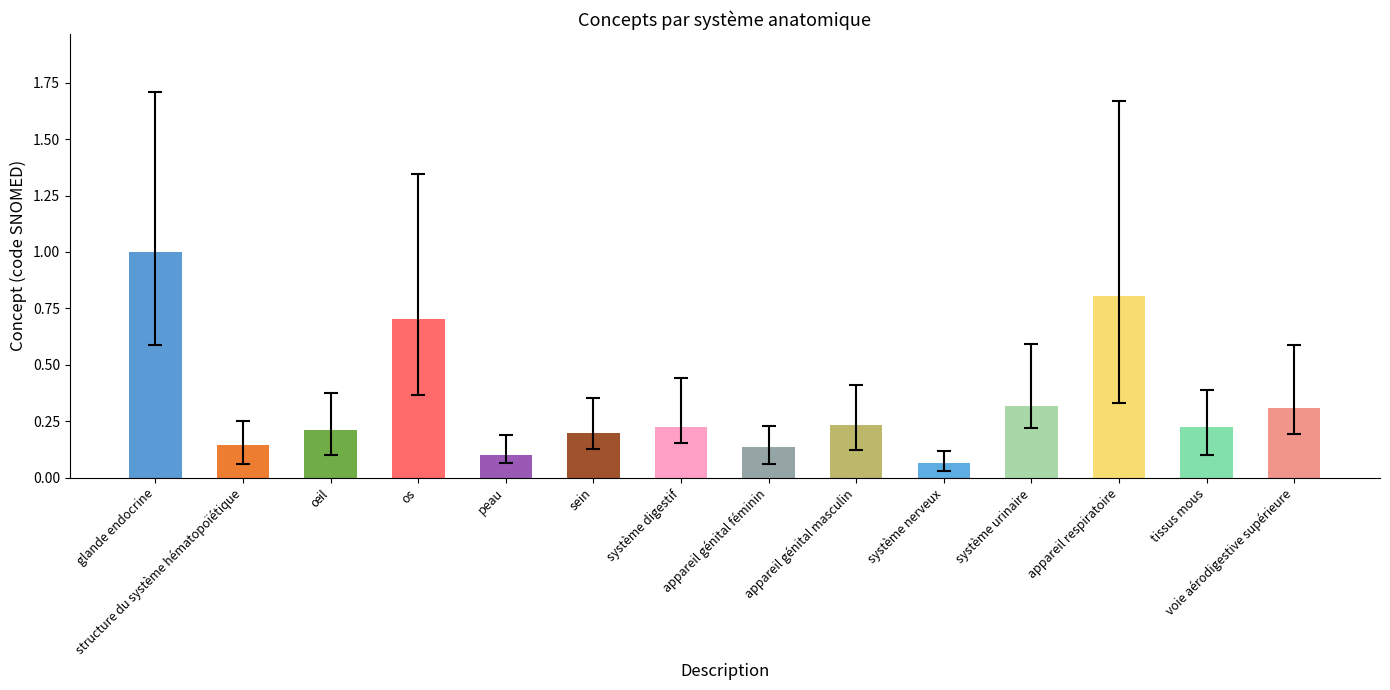

Which has a higher value, glande endocrine or système digestif?

glande endocrine